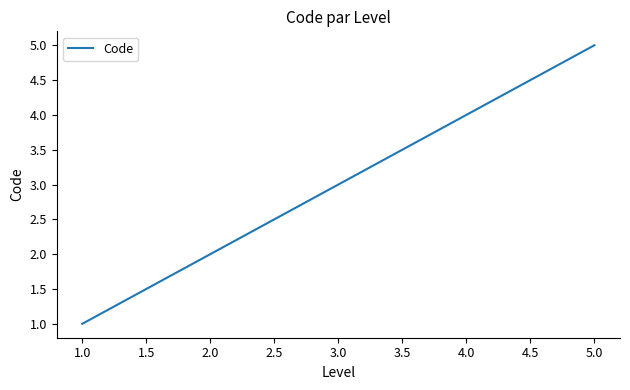

Reading left to right, list all the values displayed in this chart.

1	2	3	4	5